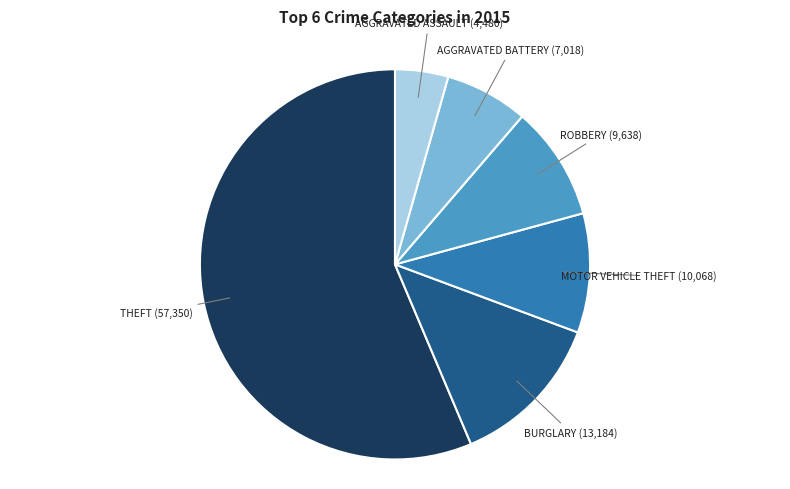

Is there any slice that represents more than half of the pie?

Yes